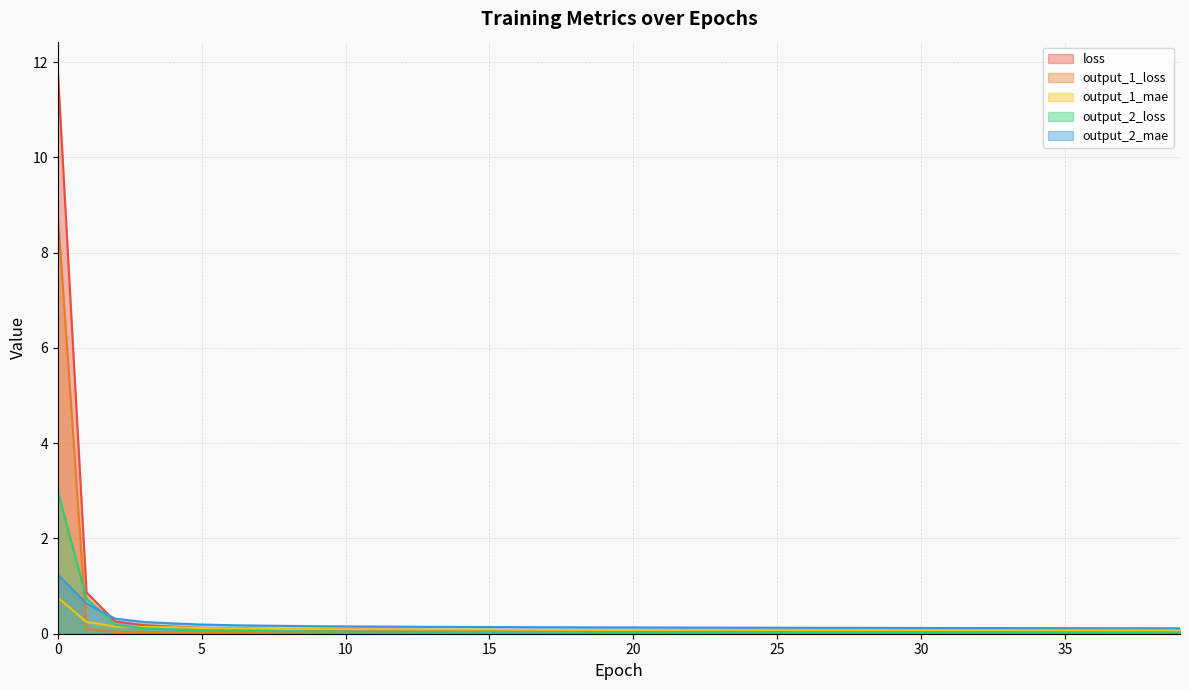

The value of loss at 4 is 0.2. True or false?

False